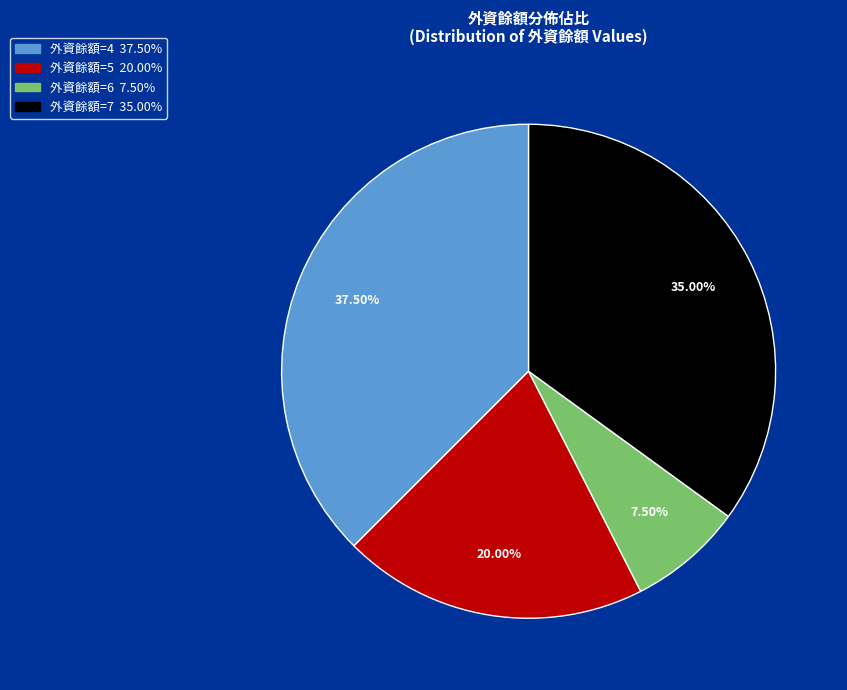

How many slices are in this pie chart?

4